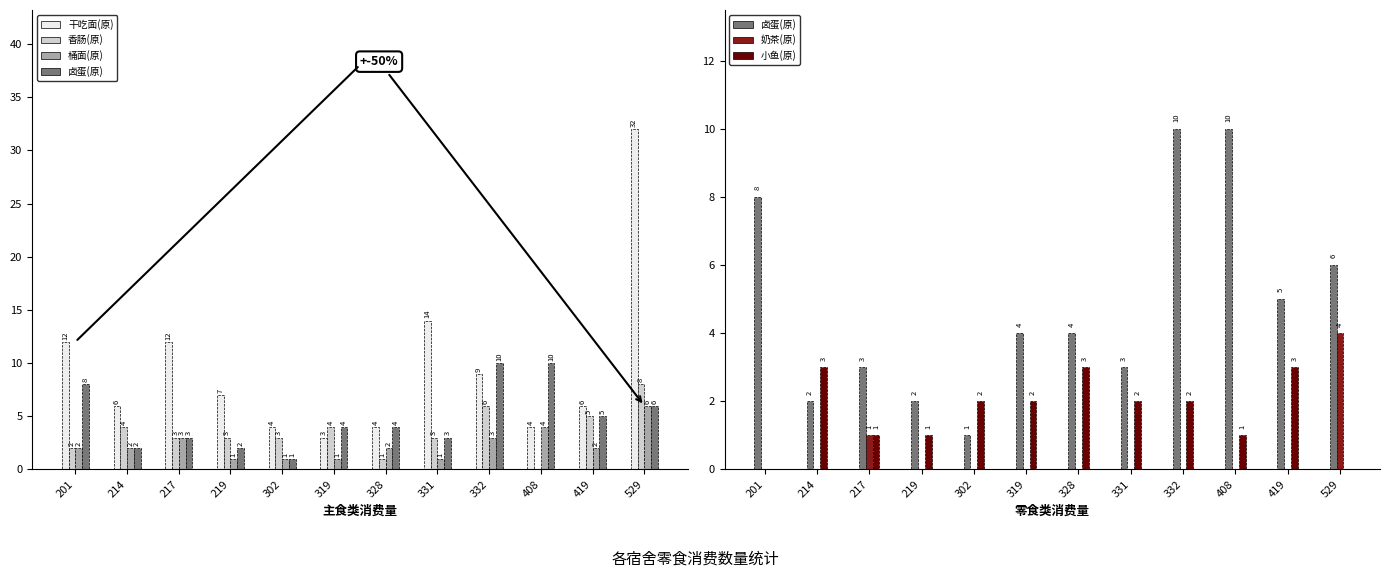

Where is 干吃面(原) nearest to the value 17?

331